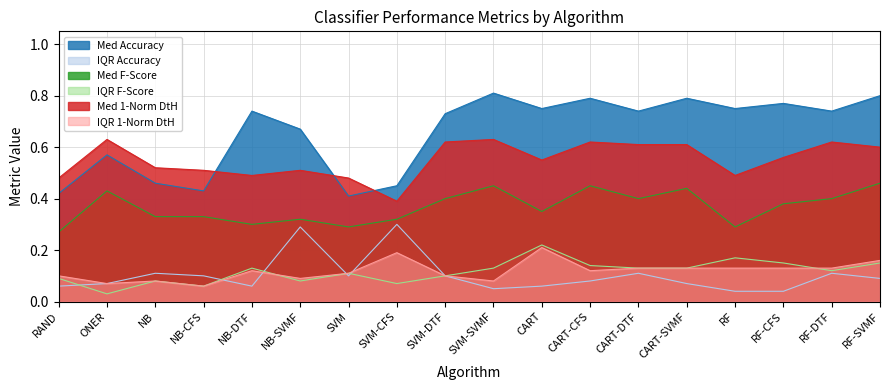

What is the difference between the second highest and minimum values in the Med 1-Norm DtH series?

0.2